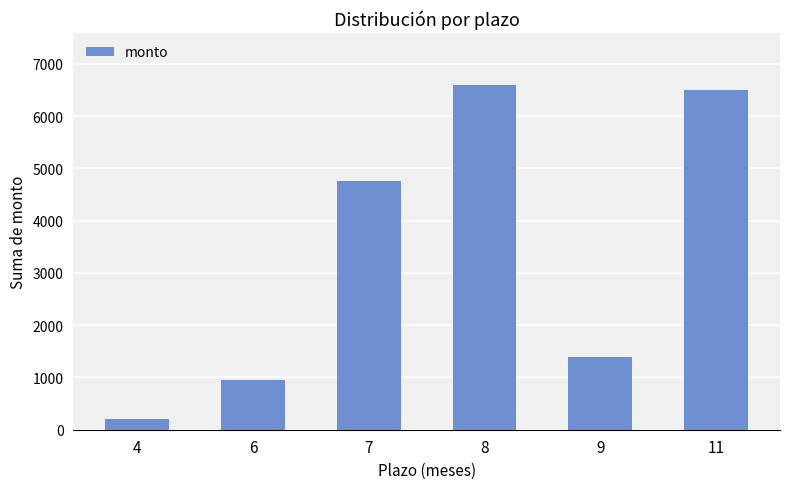

What is the difference between the maximum and minimum values?

6400